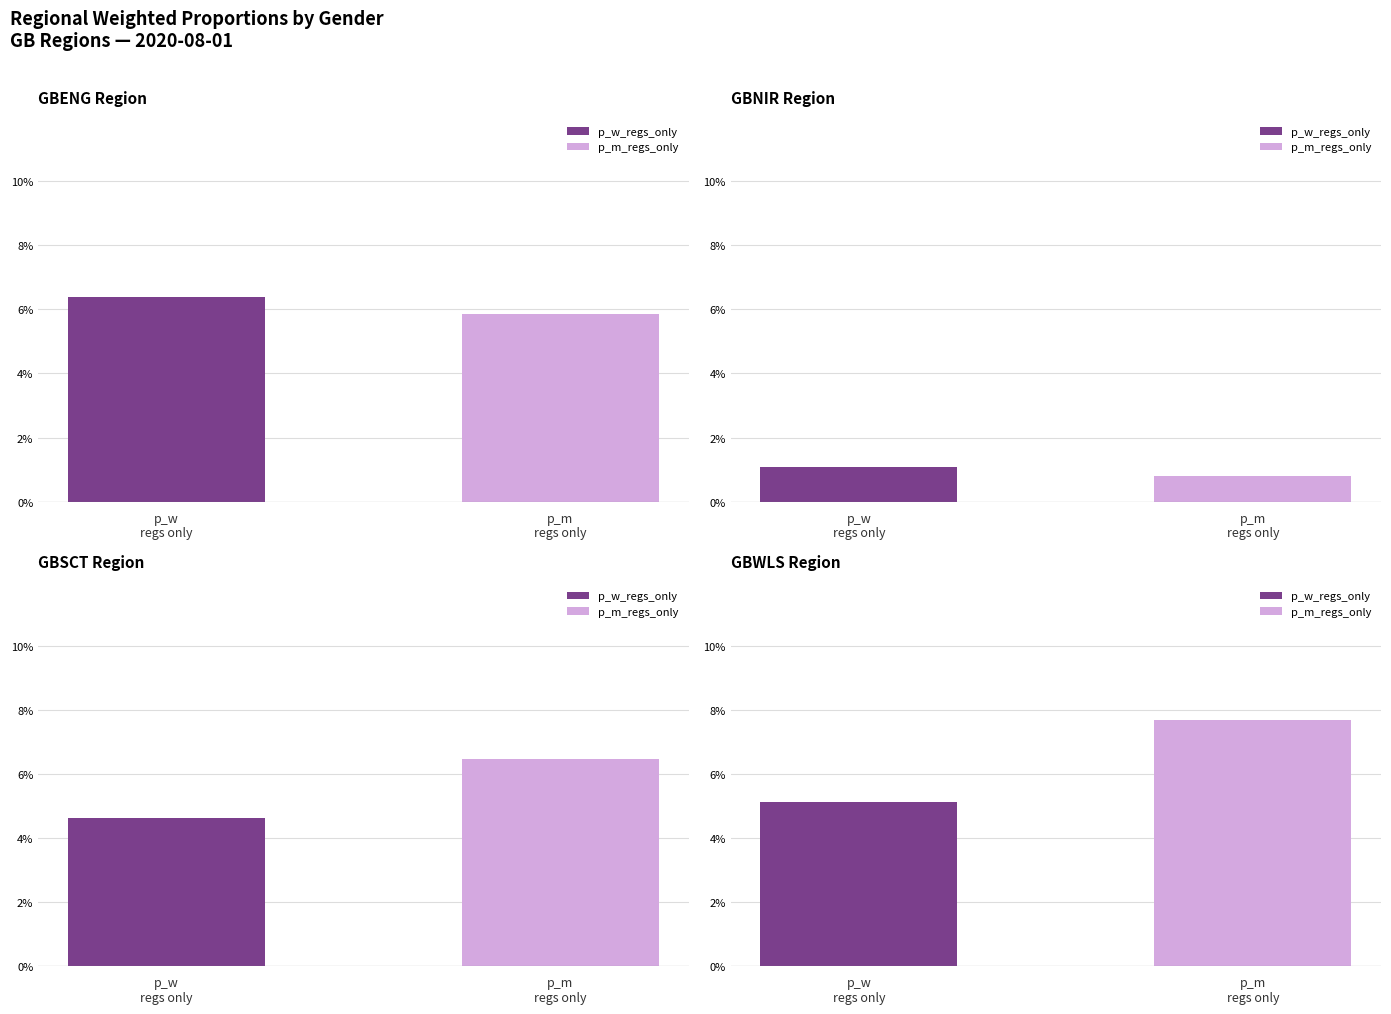

What is the total value across all series at GBSCT?

0.1